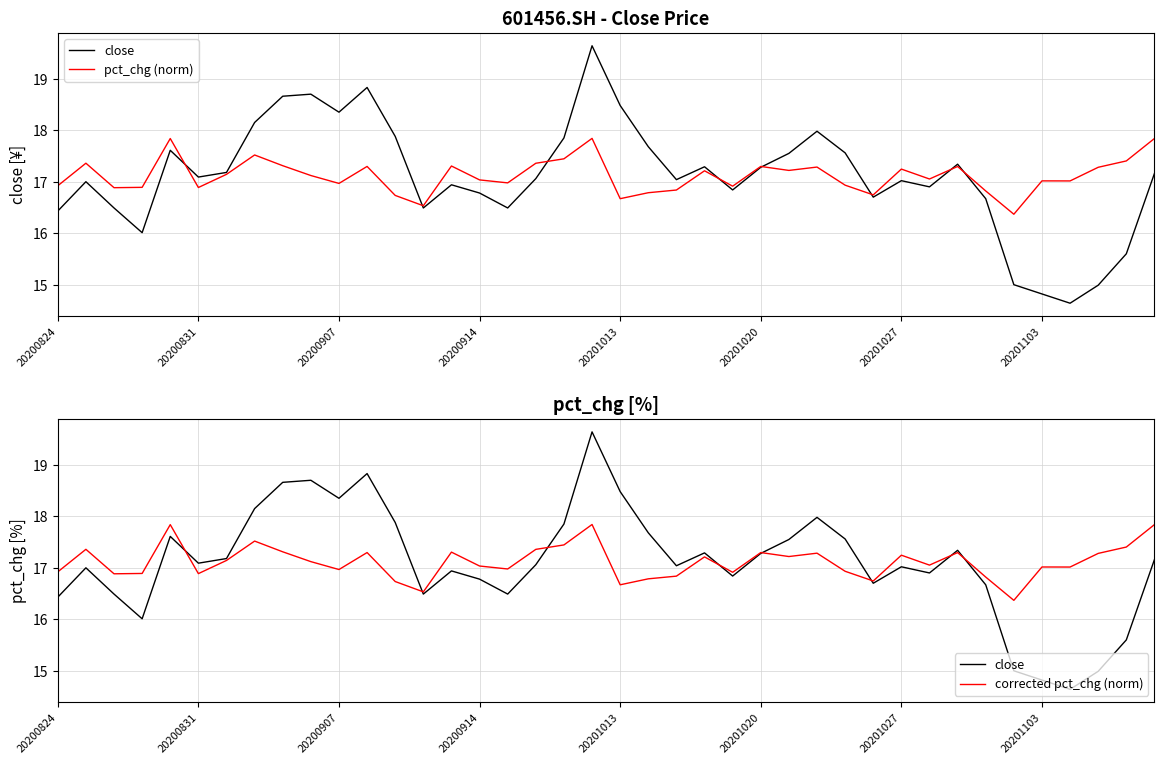

How many values in the pct_chg (norm) series are below 17?

16